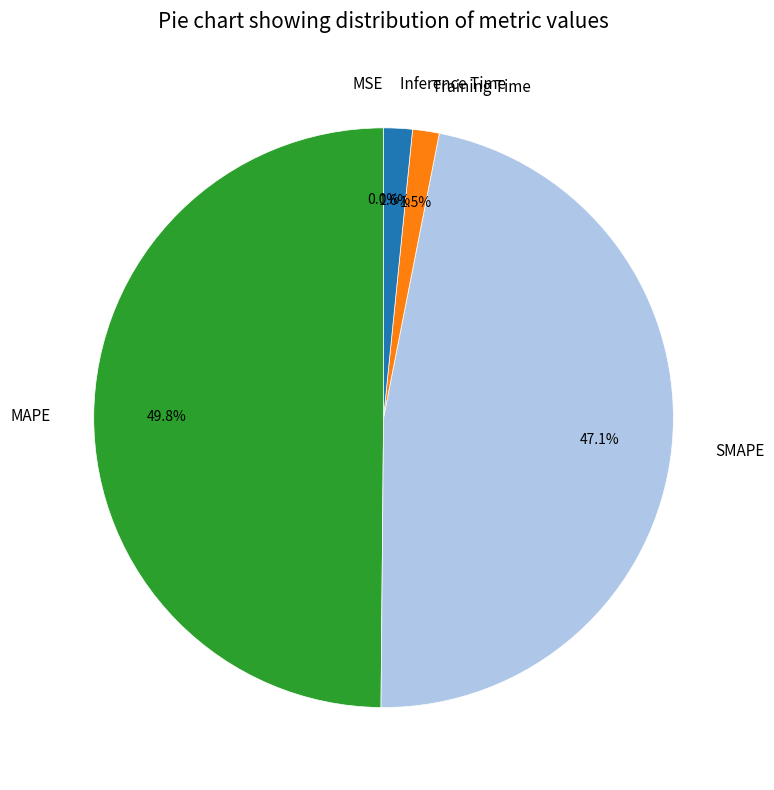

Do Inference Time and SMAPE together represent more than half of the pie?

No